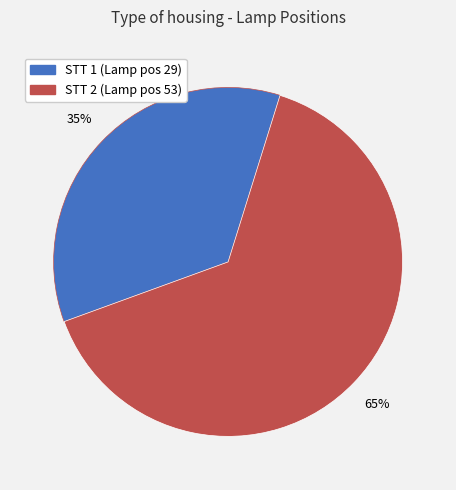

To the nearest percent, what portion does STT 2 (Lamp pos 53) represent?

65%